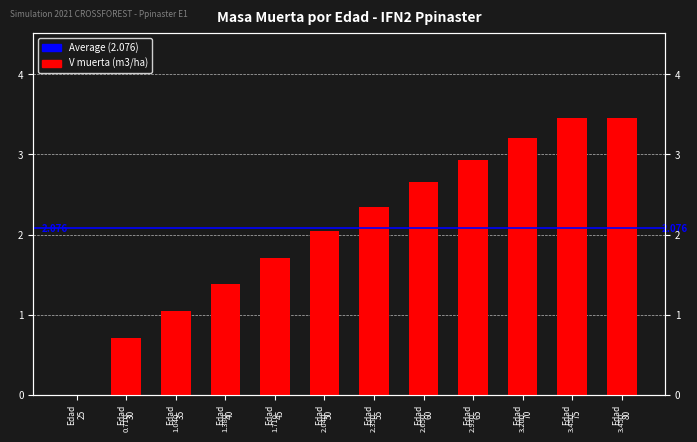

The chart shows a value of 1.0 at Edad
55. True or false?

False